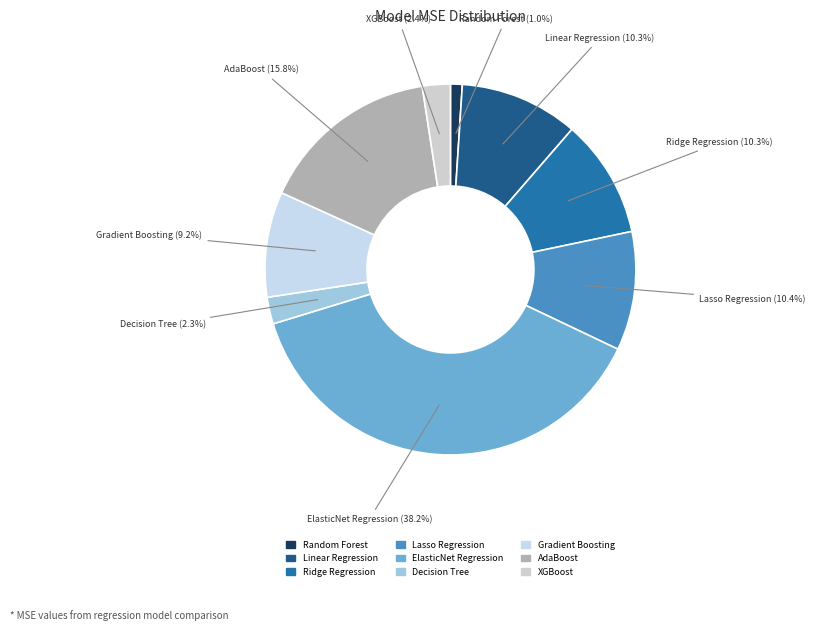

Which has a higher value, Gradient Boosting or Linear Regression?

Linear Regression